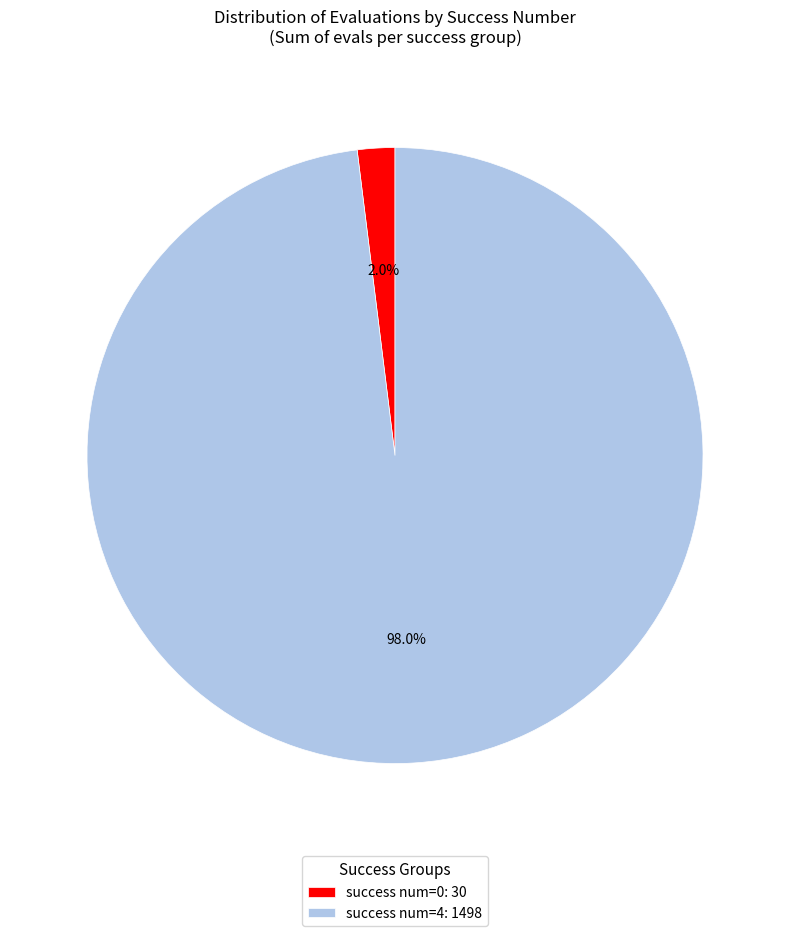

Which has a higher value, success num=0: 30 or success num=4: 1498?

success num=4: 1498